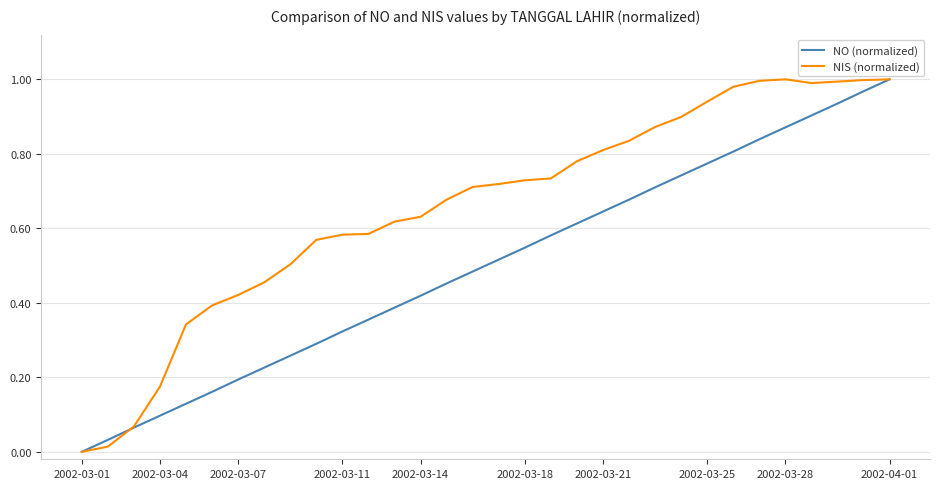

List the series in order of their overall mean, highest first.

NIS (normalized), NO (normalized)